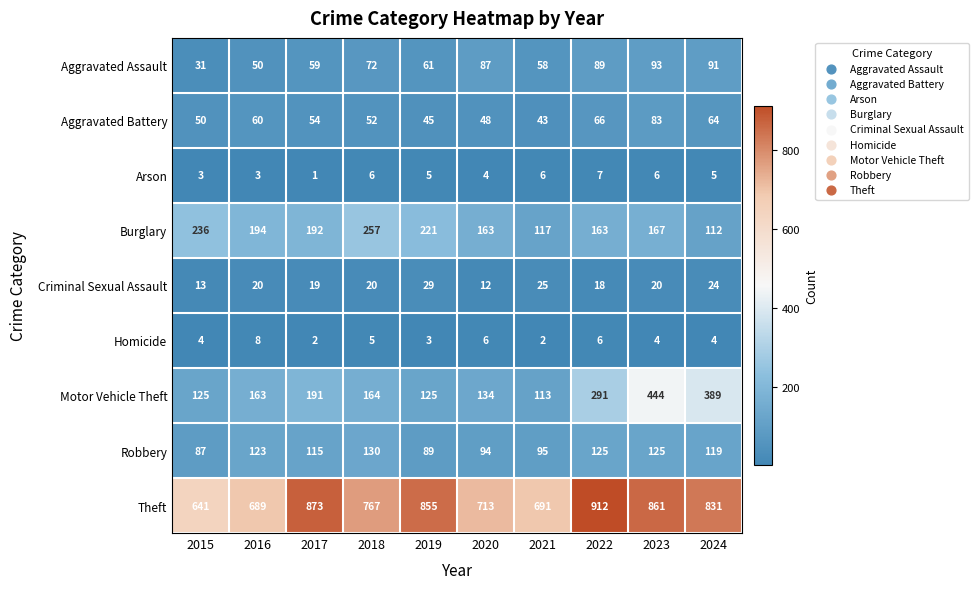

What is the difference between the highest and lowest values at 2019?

852